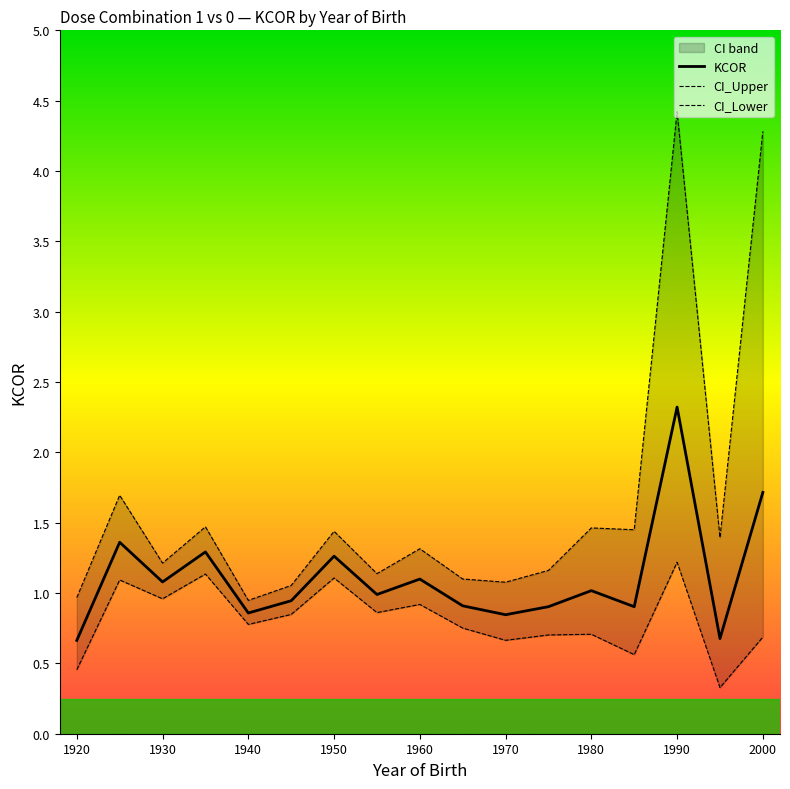

What is the maximum value for KCOR?

2.3